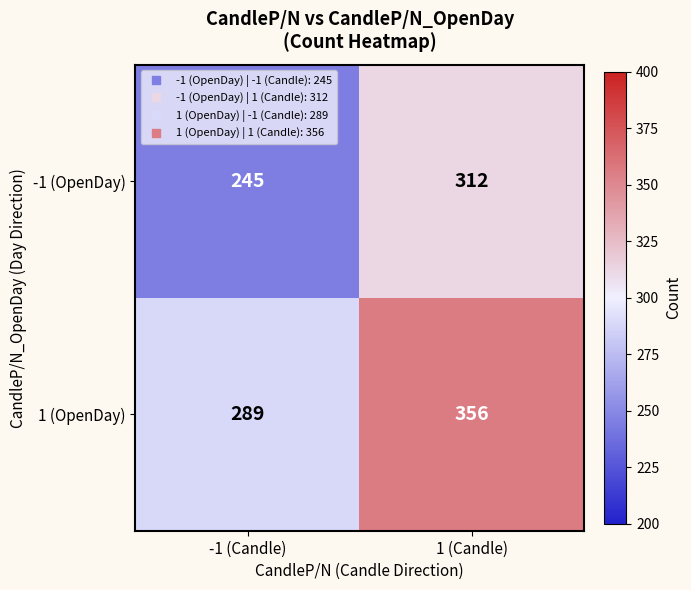

The value of 1 (OpenDay) at 1 (Candle) is 356. True or false?

True